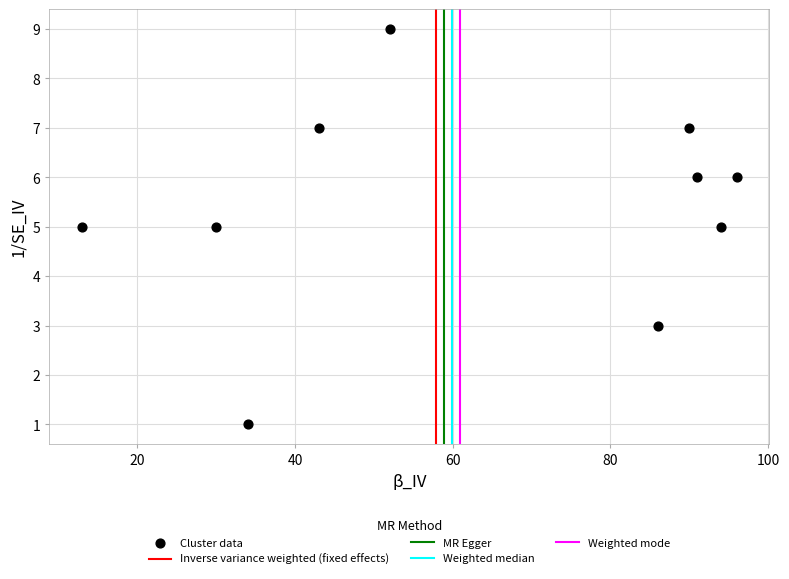

What is the range of Y values (max minus min)?

8